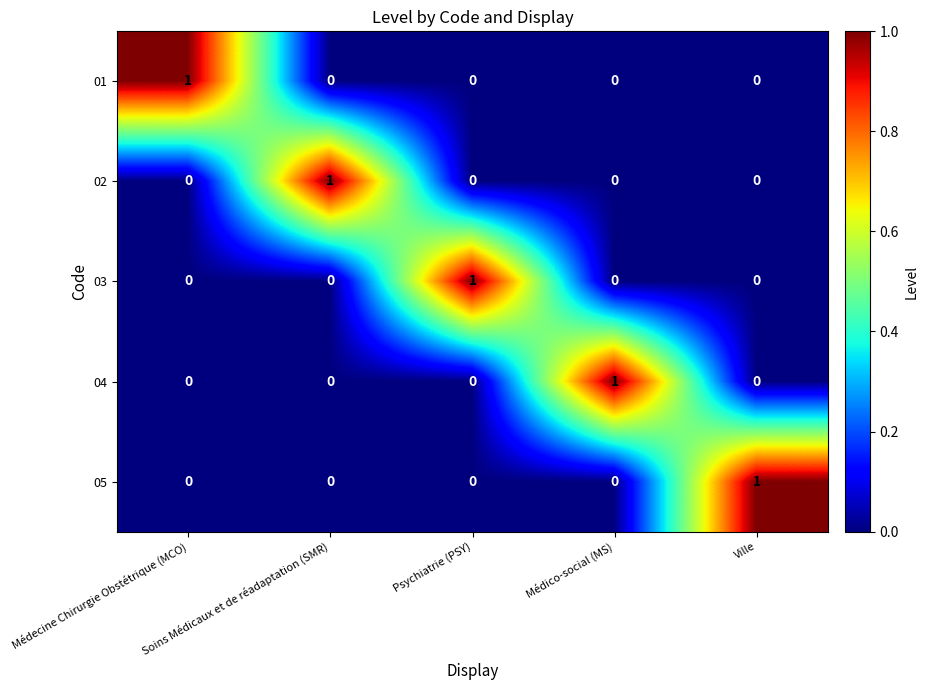

Count the number of data series in this chart.

5